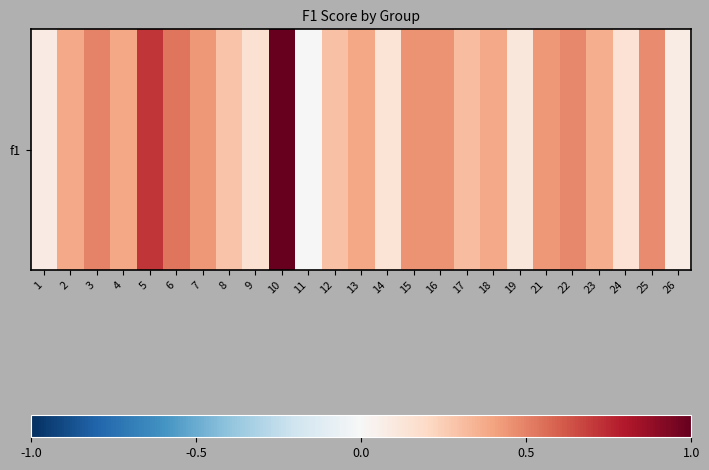

Which category has the lowest value across all series?

11